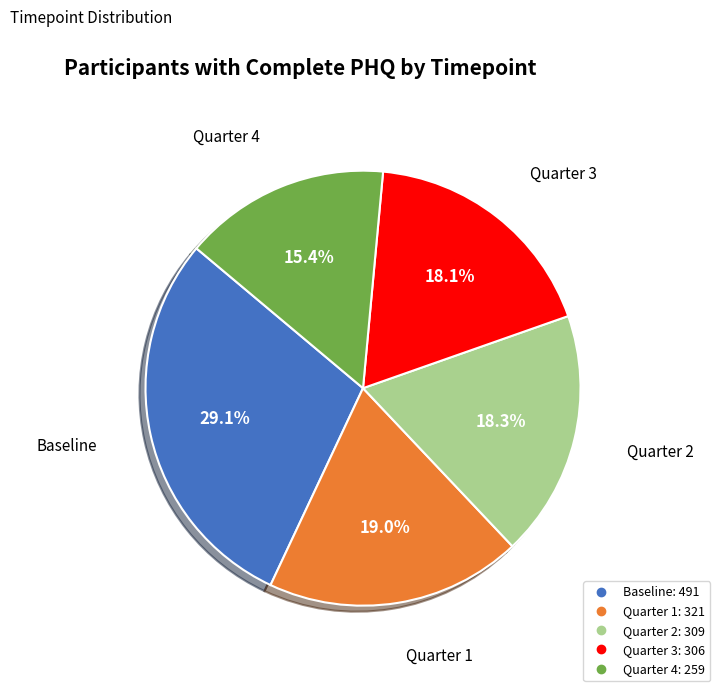

Approximately how many times larger is the value at Quarter 1 compared to Quarter 4?

1.2